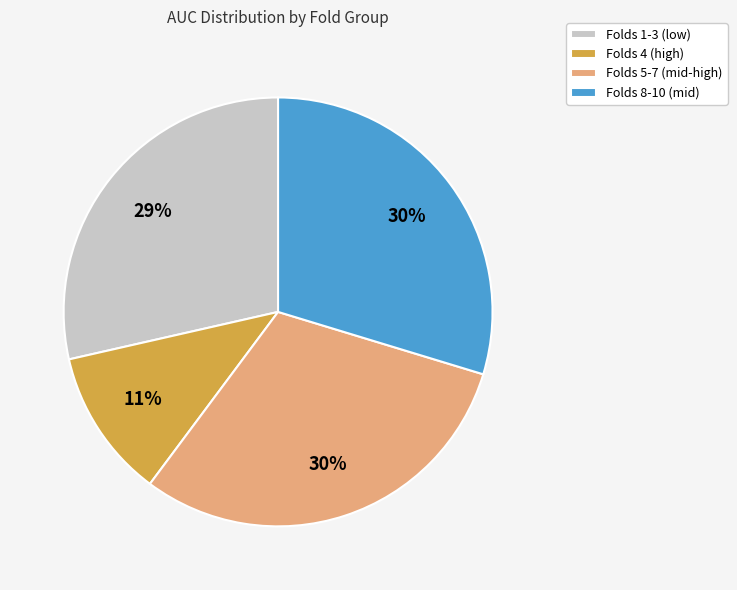

How many slices are in this pie chart?

4